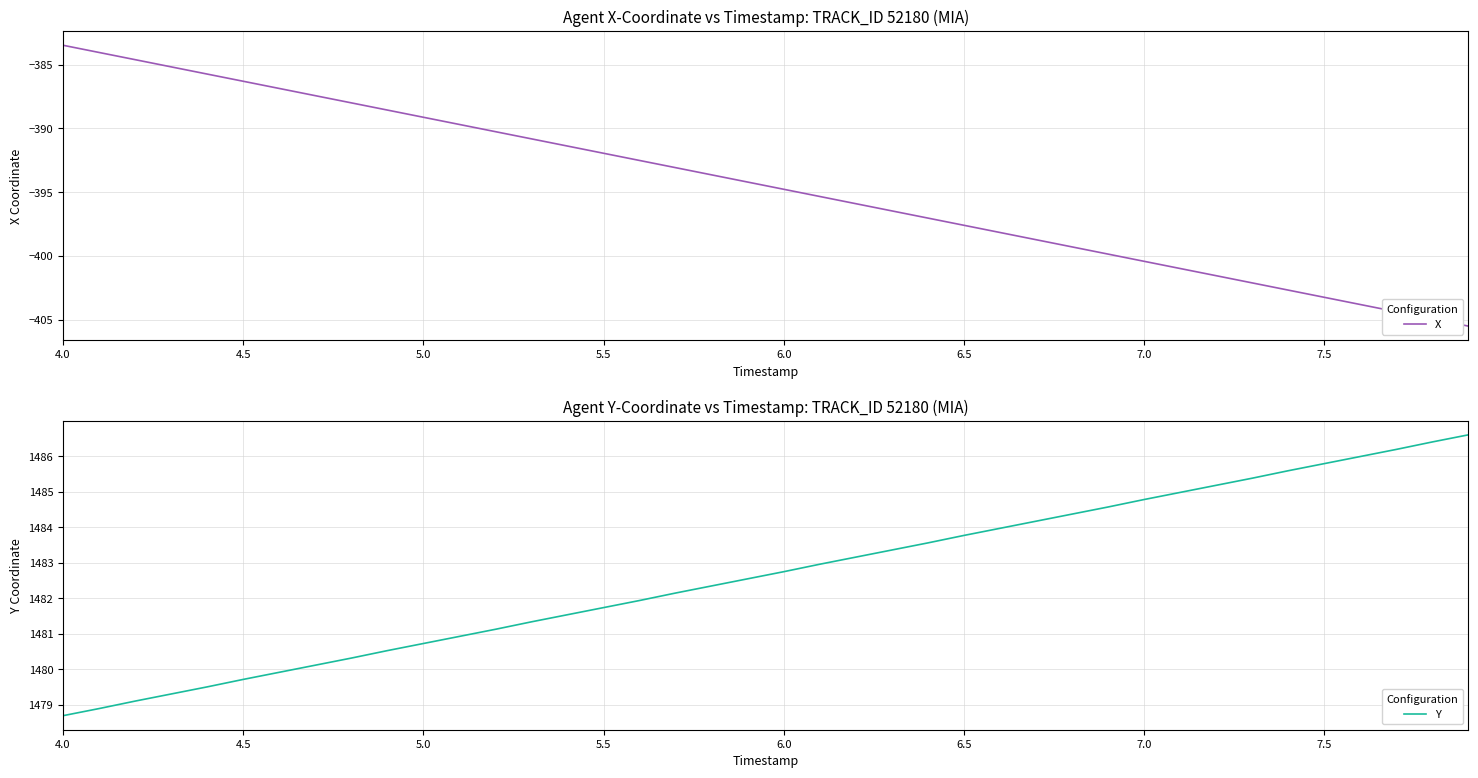

Is it true that X equals -212.4 at 6.5?

False